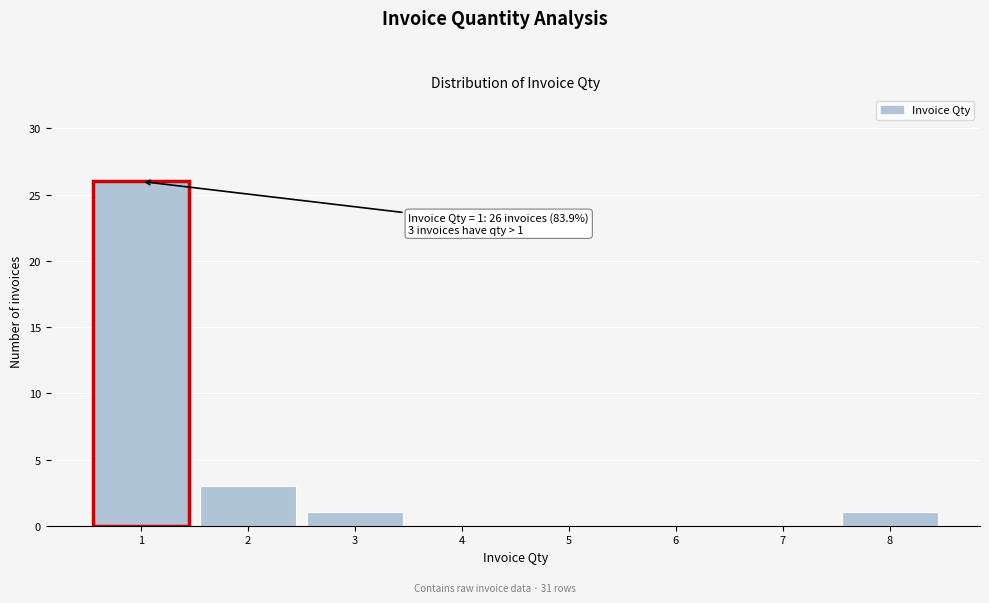

Which range on the x-axis has the tallest bar?

0.5 to 1.5